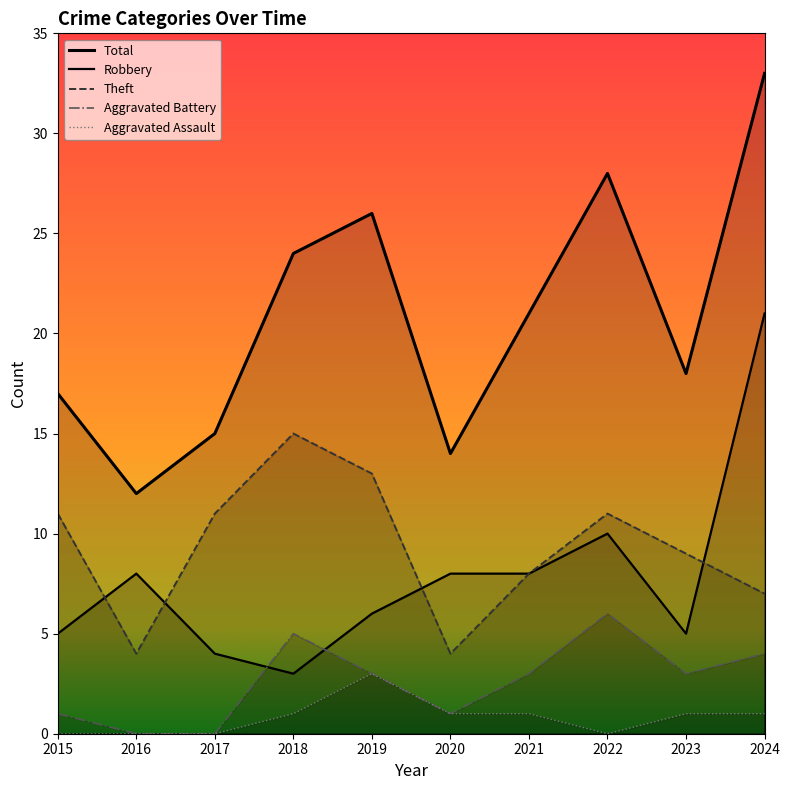

At which label is Theft closest to 9?

2023